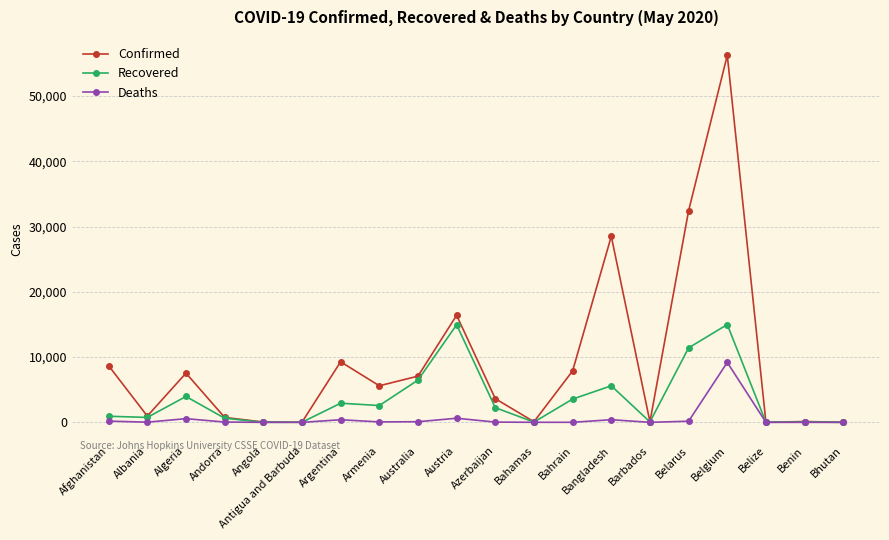

What is the sum of the Deaths values at Albania and Argentina?

434